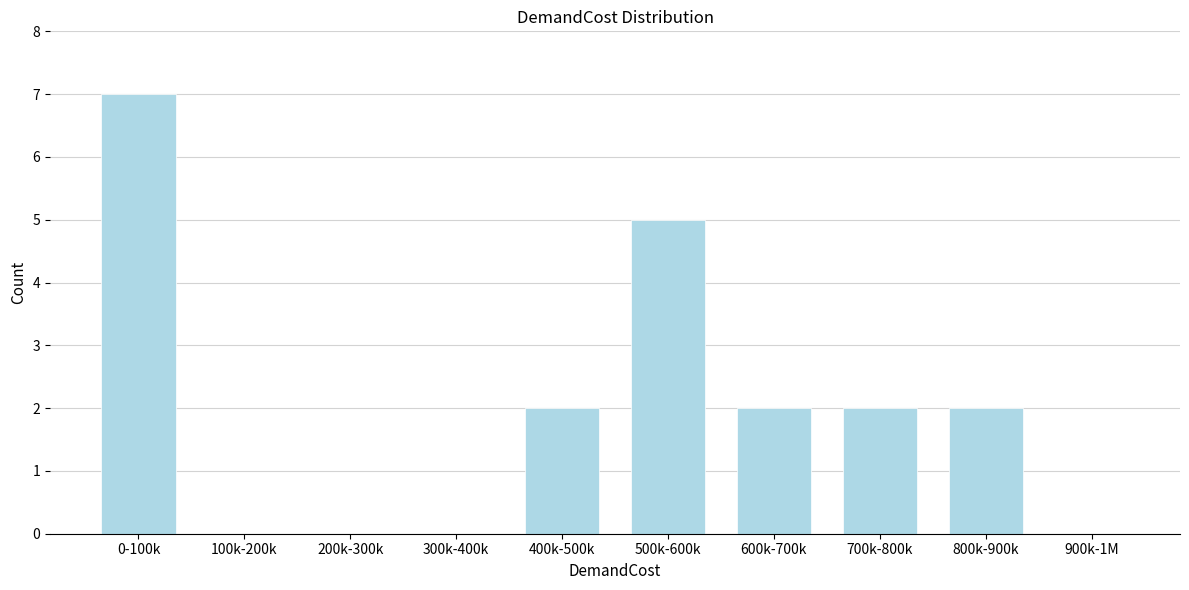

Reading left to right, transcribe all the data shown in this chart.

0-100k=7	100k-200k=0	200k-300k=0	300k-400k=0	400k-500k=2	500k-600k=5	600k-700k=2	700k-800k=2	800k-900k=2	900k-1M=0